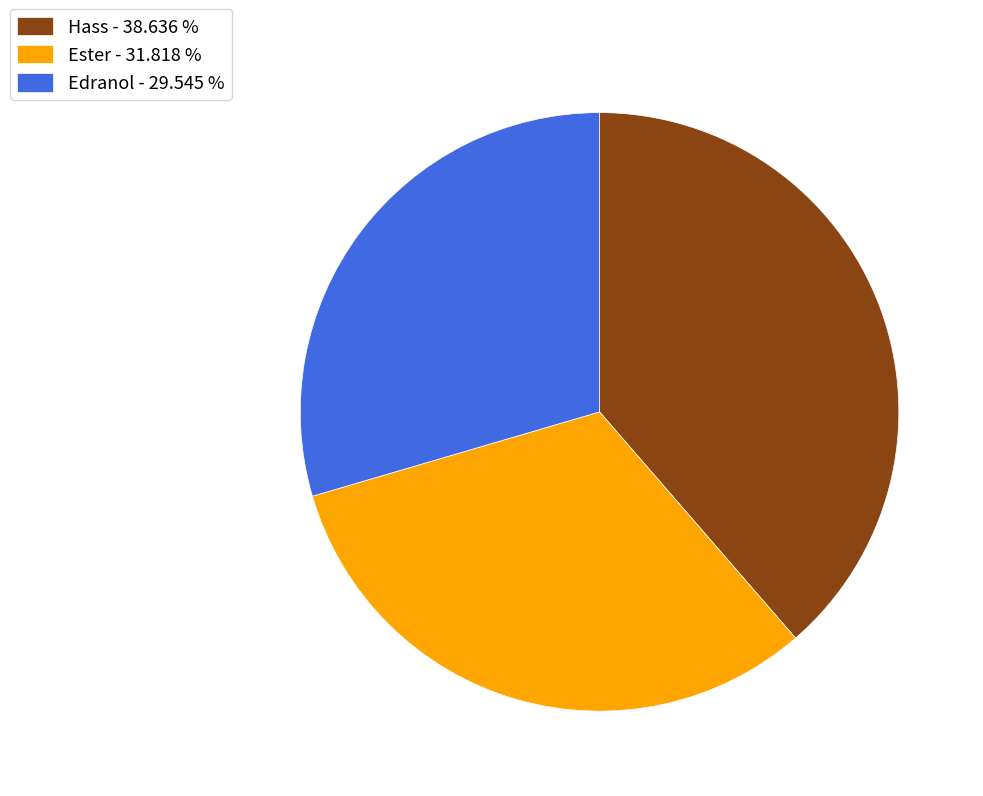

How many segments does this pie chart have?

3